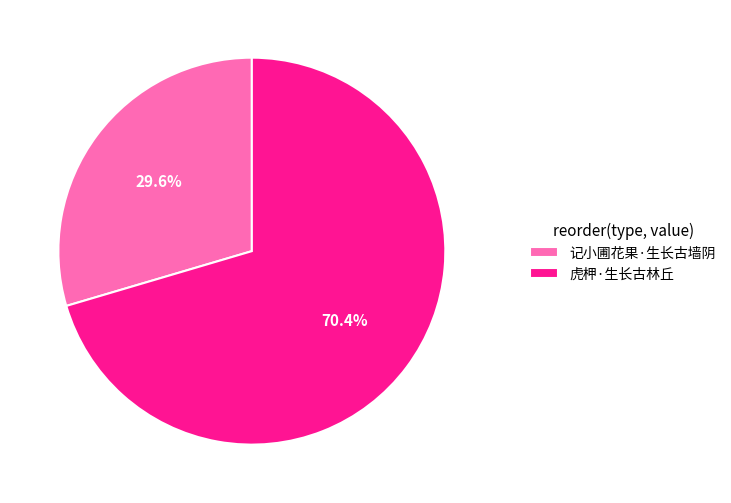

What is the total percentage of 虎柙·生长古林丘 and 记小圃花果·生长古墙阴?

100.0%